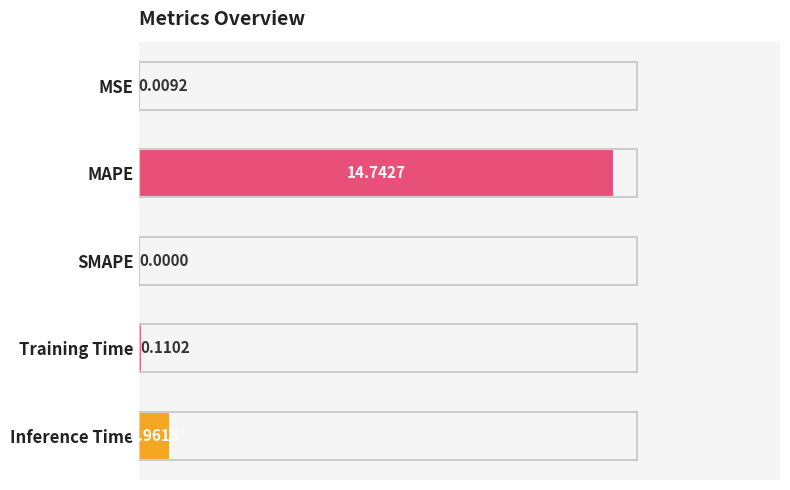

What is the sum of the values at MAPE and Inference Time?

15.7